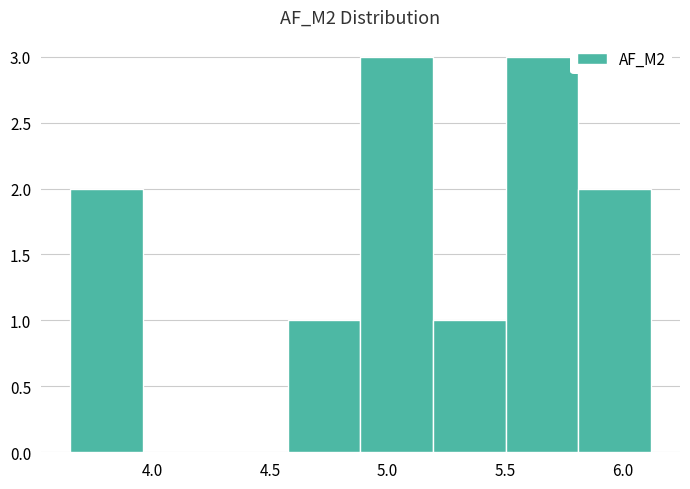

Reading left to right, list every bar in this chart as the range it spans on the x-axis followed by its height. Neither the bar edges nor the heights are printed on the chart, so give them approximately, as read against the axes.

3.65 to 3.95: 2
3.95 to 4.25: 0
4.25 to 4.60: 0
4.60 to 4.90: 1
4.90 to 5.20: 3
5.20 to 5.50: 1
5.50 to 5.80: 3
5.80 to 6.10: 2